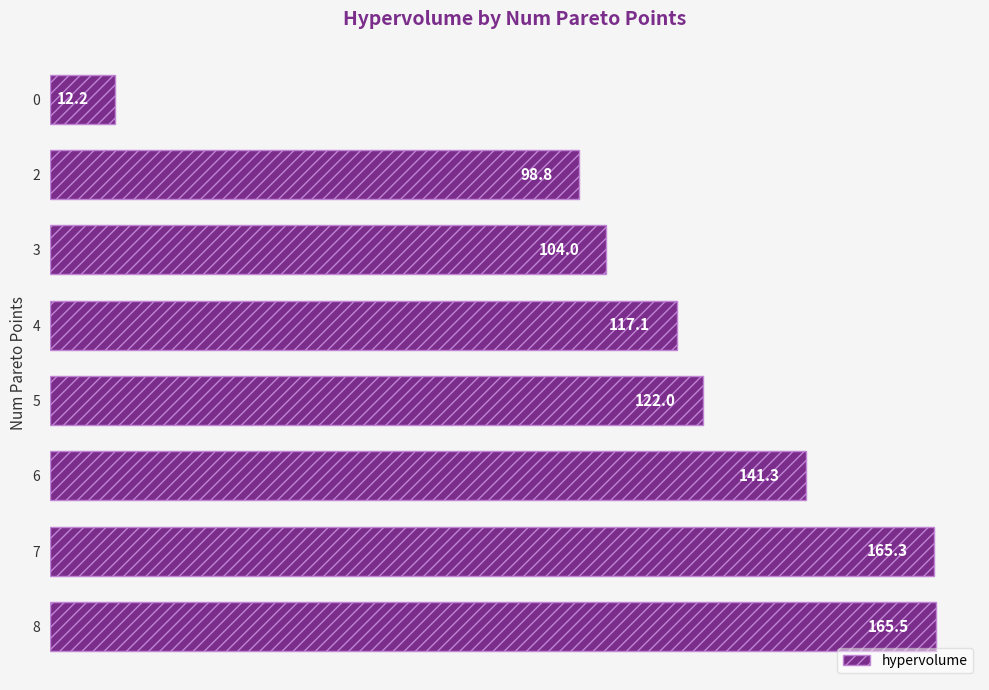

What is the smallest value displayed?

12.2